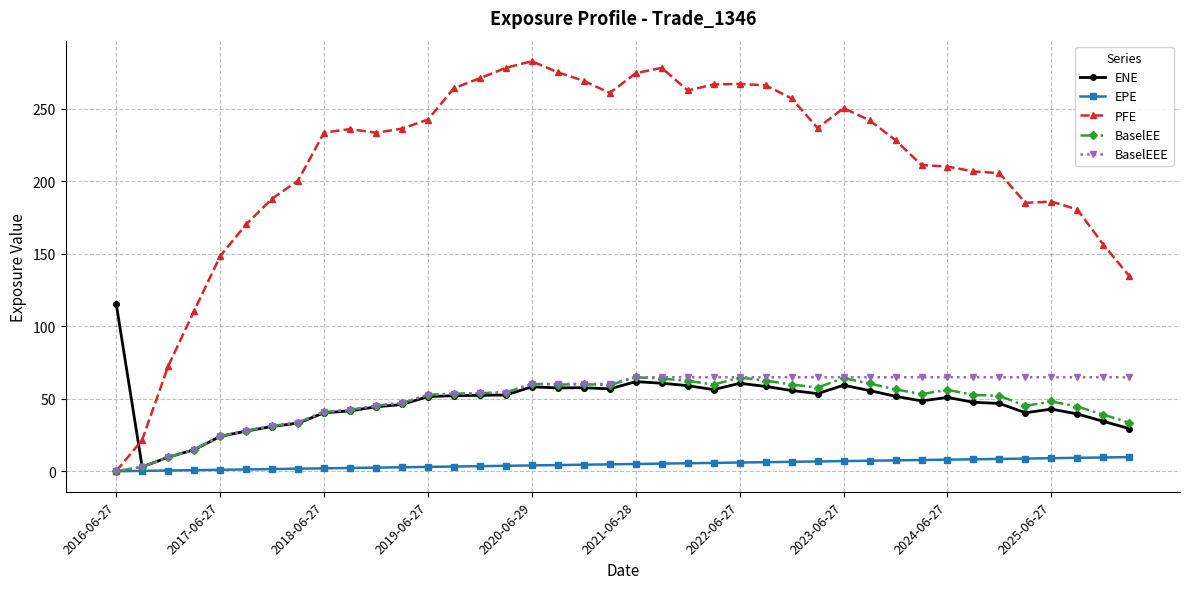

Which series has the largest range (max minus min)?

PFE